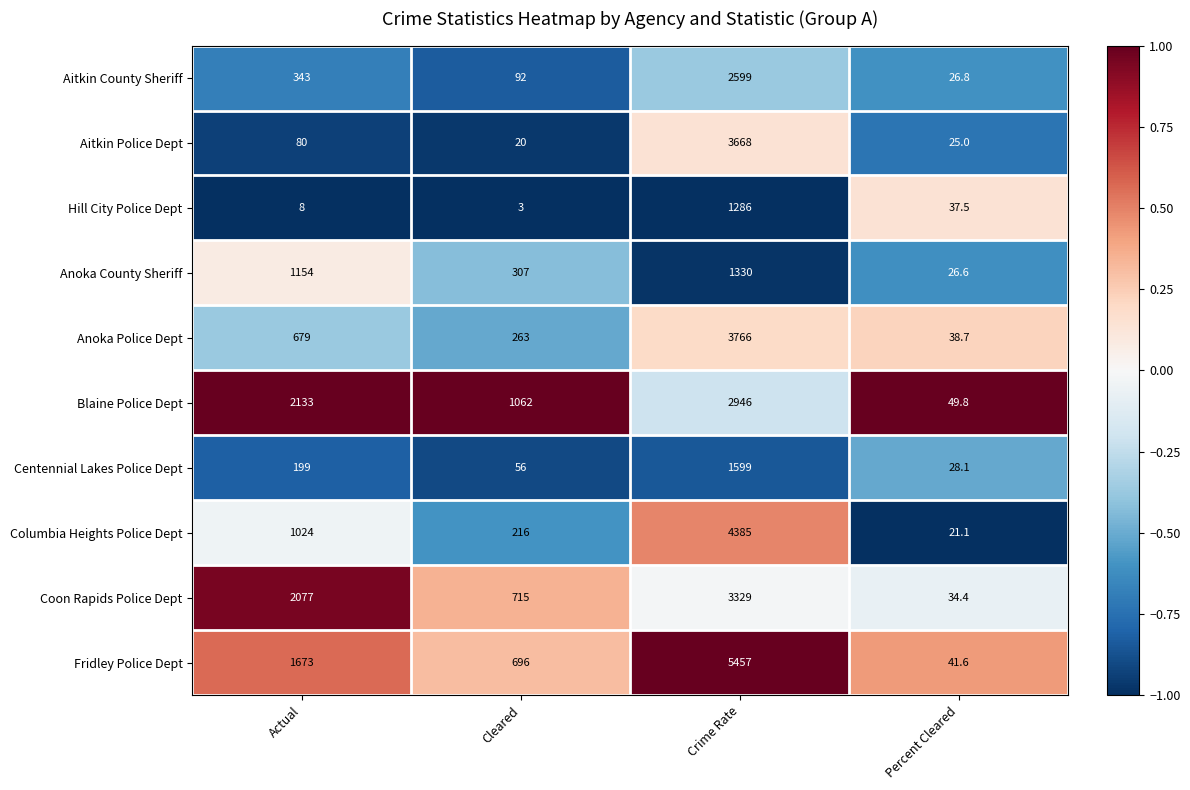

What is the sum of all Blaine Police Dept values?

6190.8